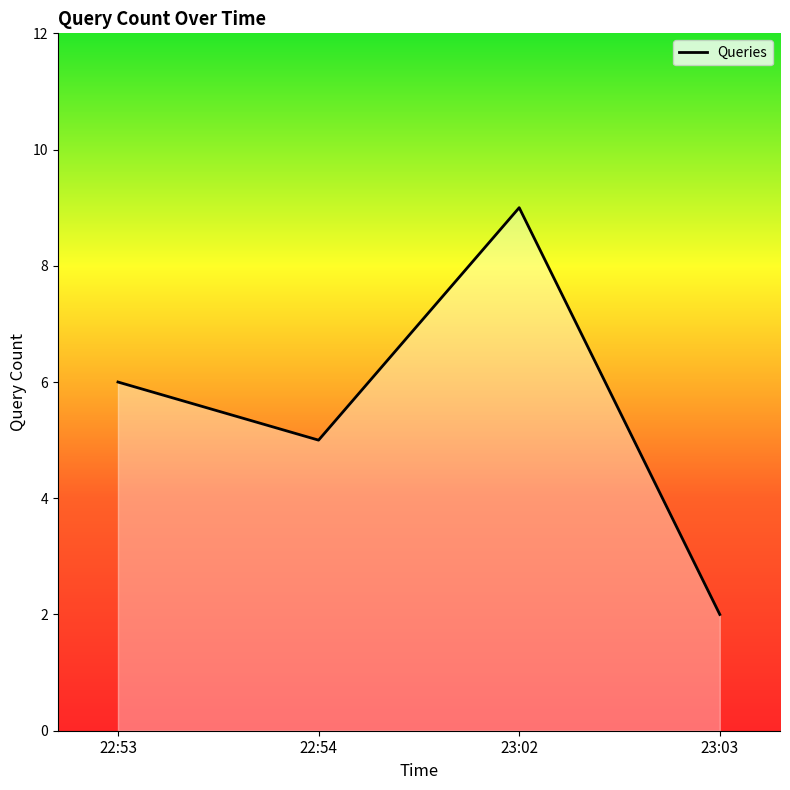

Between 23:03 and 22:54, which is larger?

22:54